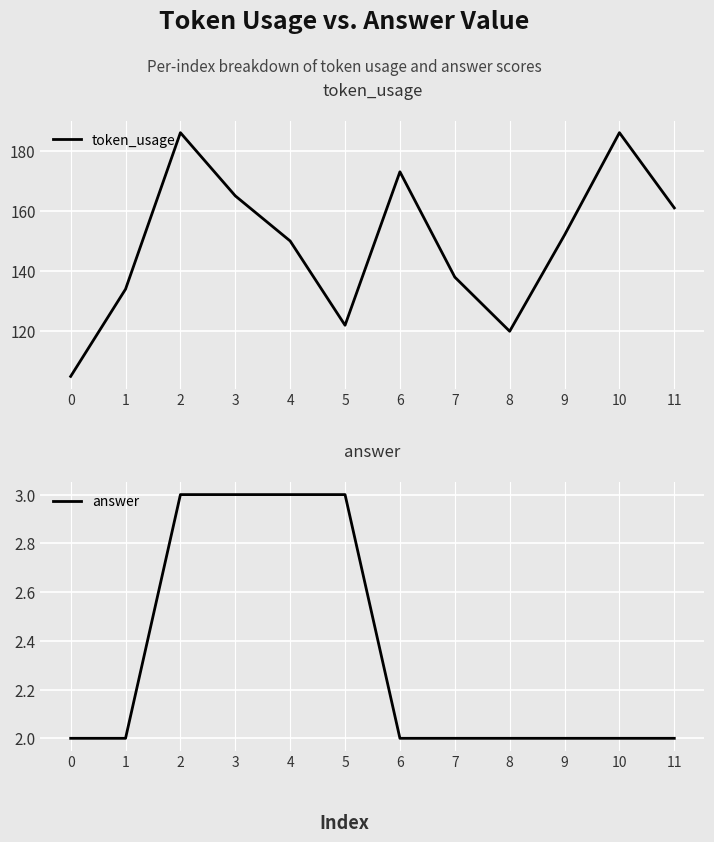

Reading right to left, what are all the values shown in this chart?

token_usage: 11=161	10=186	9=152	8=120	7=138	6=173	5=122	4=150	3=165	2=186	1=134	0=105
answer: 11=2	10=2	9=2	8=2	7=2	6=2	5=3	4=3	3=3	2=3	1=2	0=2